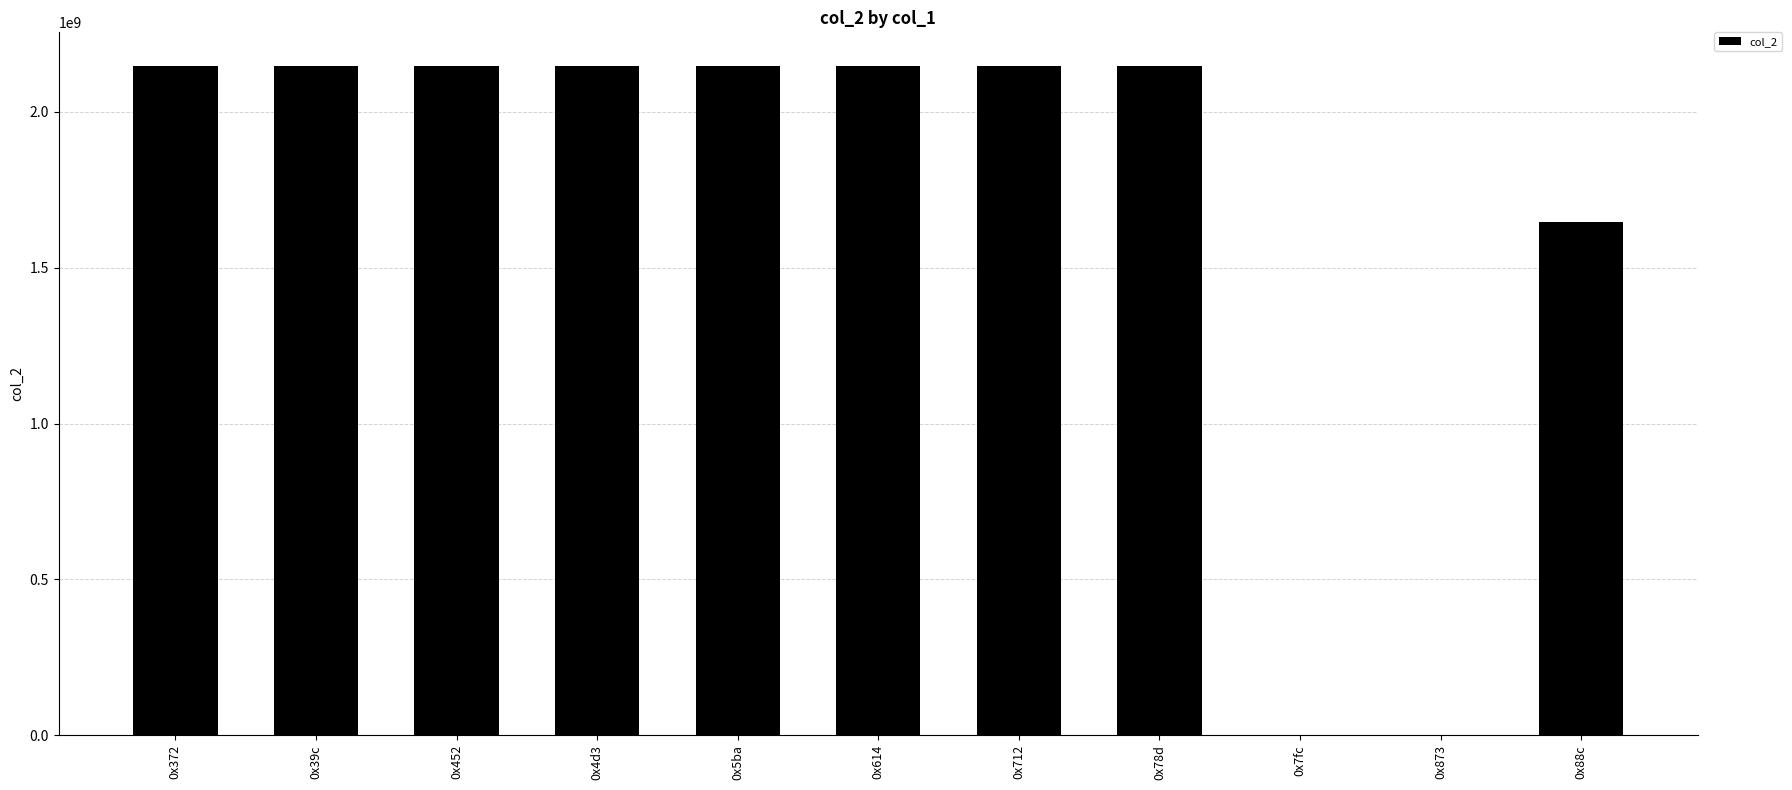

What is the maximum value shown in the chart?

2147483647